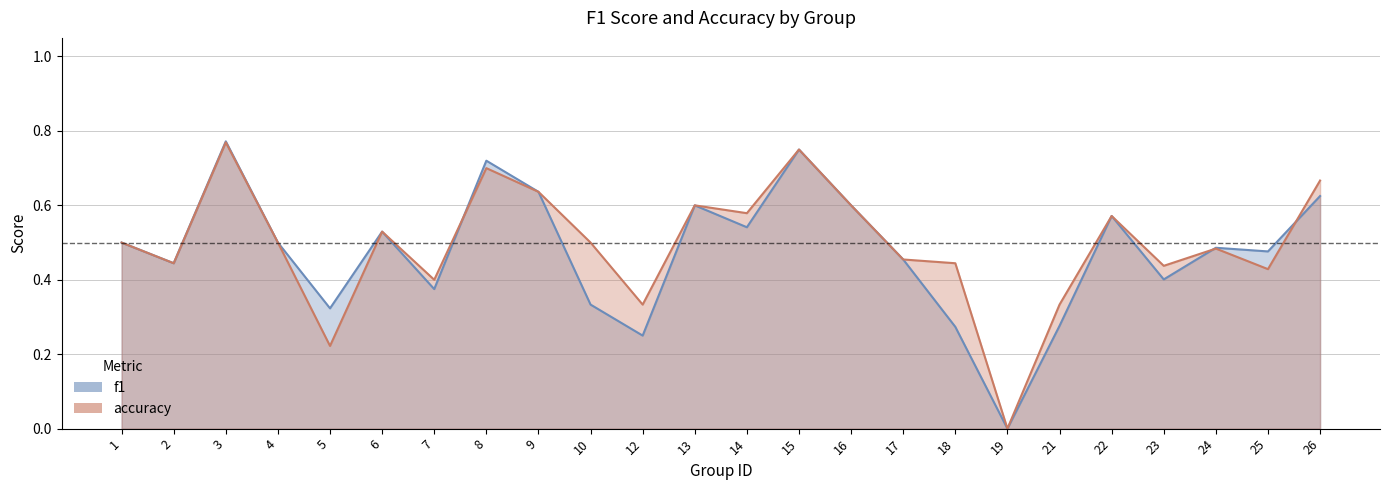

What is the average value of the f1 series?

0.5